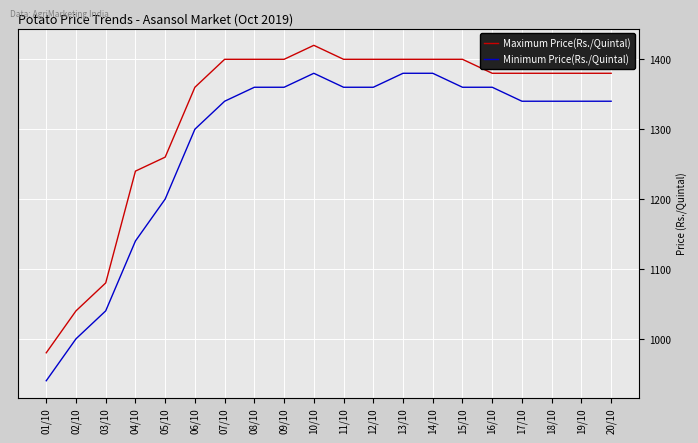

How many values in the Minimum Price(Rs./Quintal) series are below 1340?

6